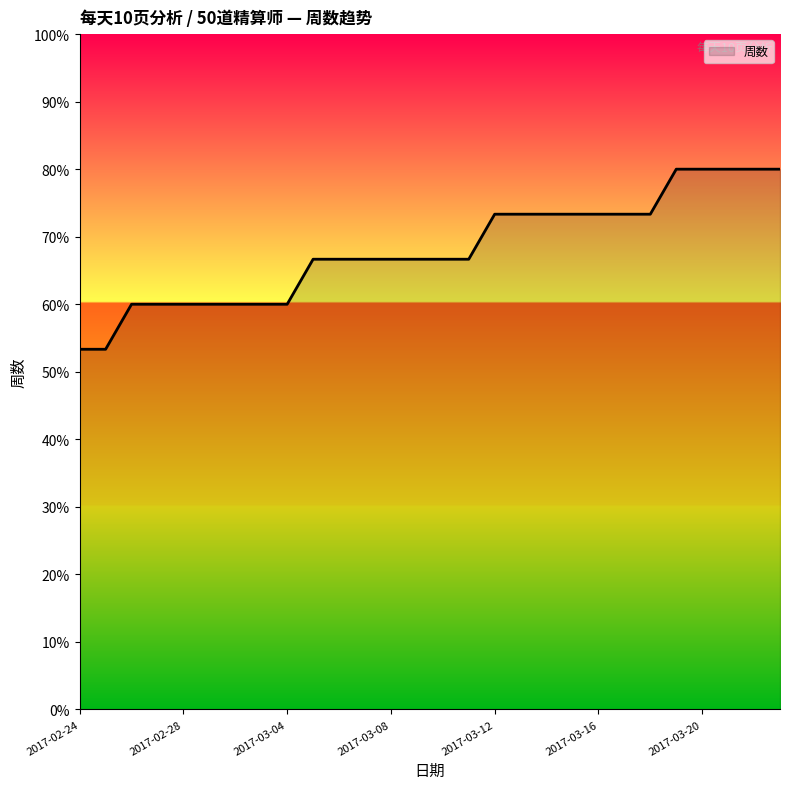

What is the difference between the maximum and minimum values?

26.7